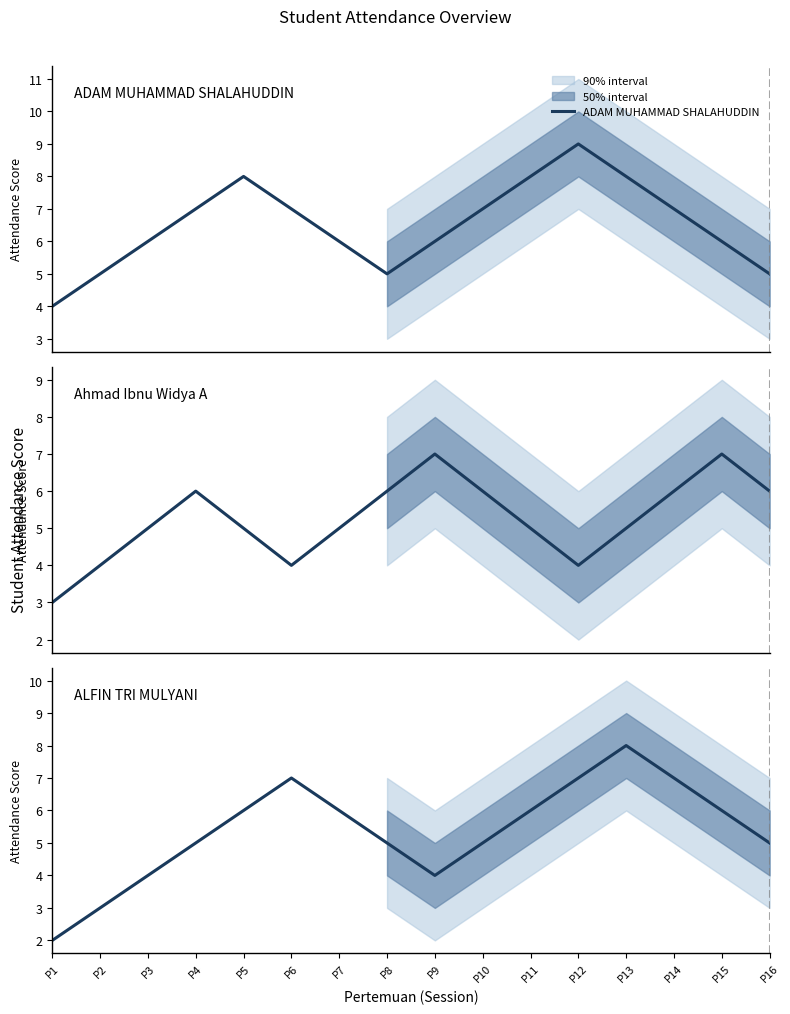

The value of Ahmad Ibnu Widya A at P12 is 4. True or false?

True